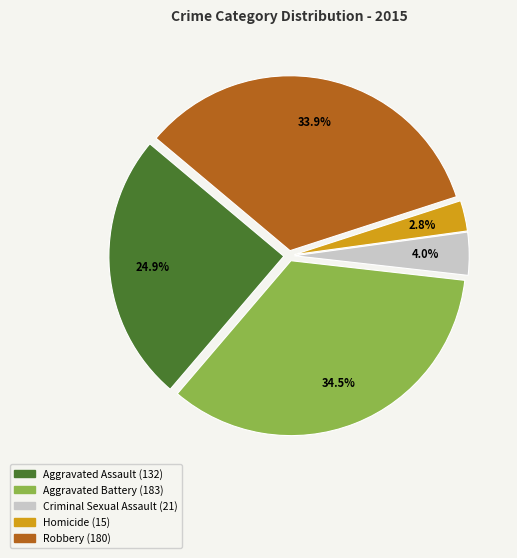

Which category has the biggest portion of the pie?

Aggravated Battery